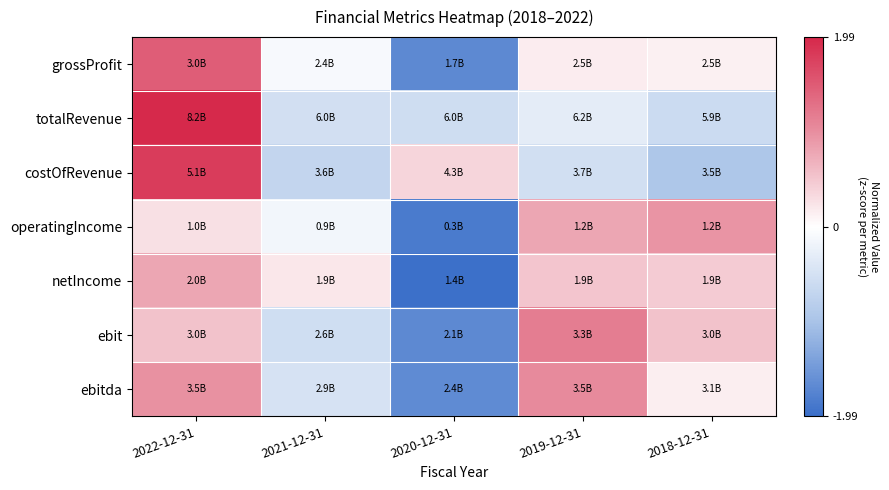

How many distinct data groups are displayed?

7